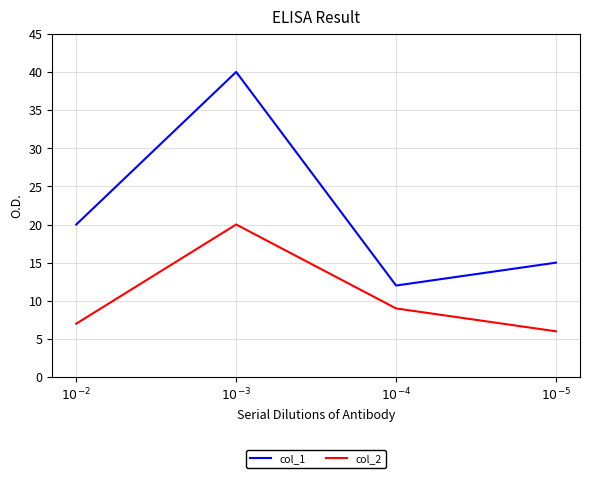

Is it true that col_1 equals 12 at $10^{-4}$?

True